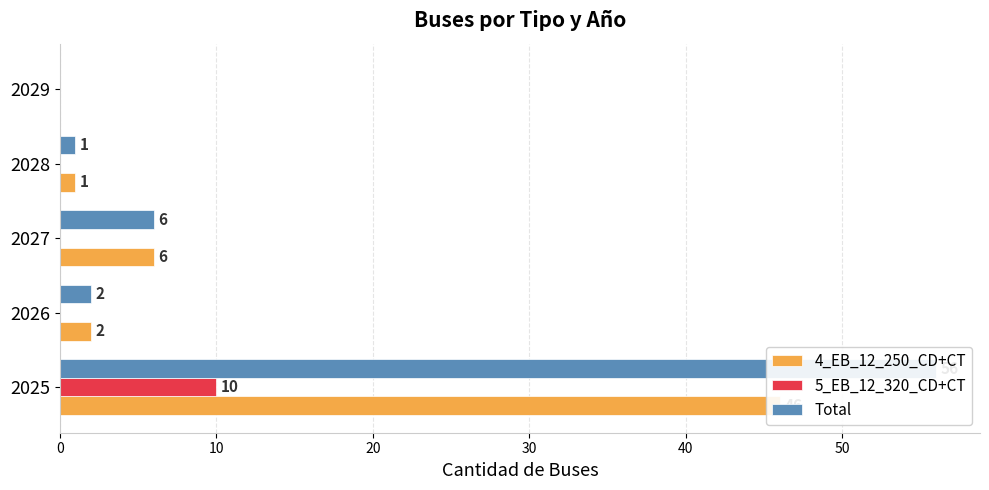

Reading left to right, list all the values displayed in this chart.

4_EB_12_250_CD+CT: 46	2	6	1	0
5_EB_12_320_CD+CT: 10	0	0	0	0
Total: 56	2	6	1	0